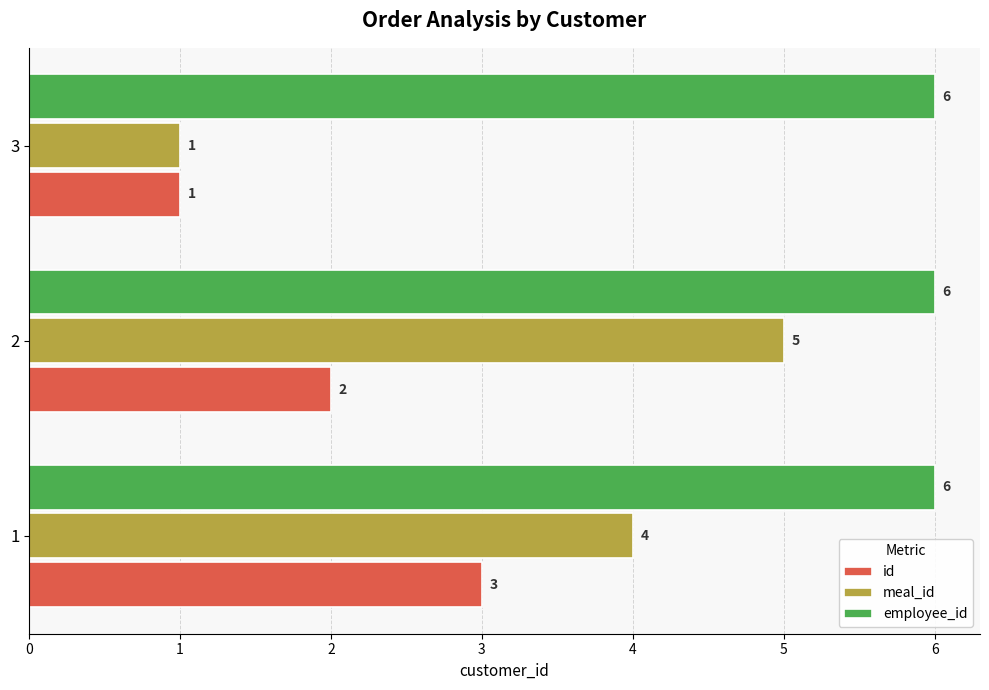

What is the average value of the meal_id series?

3